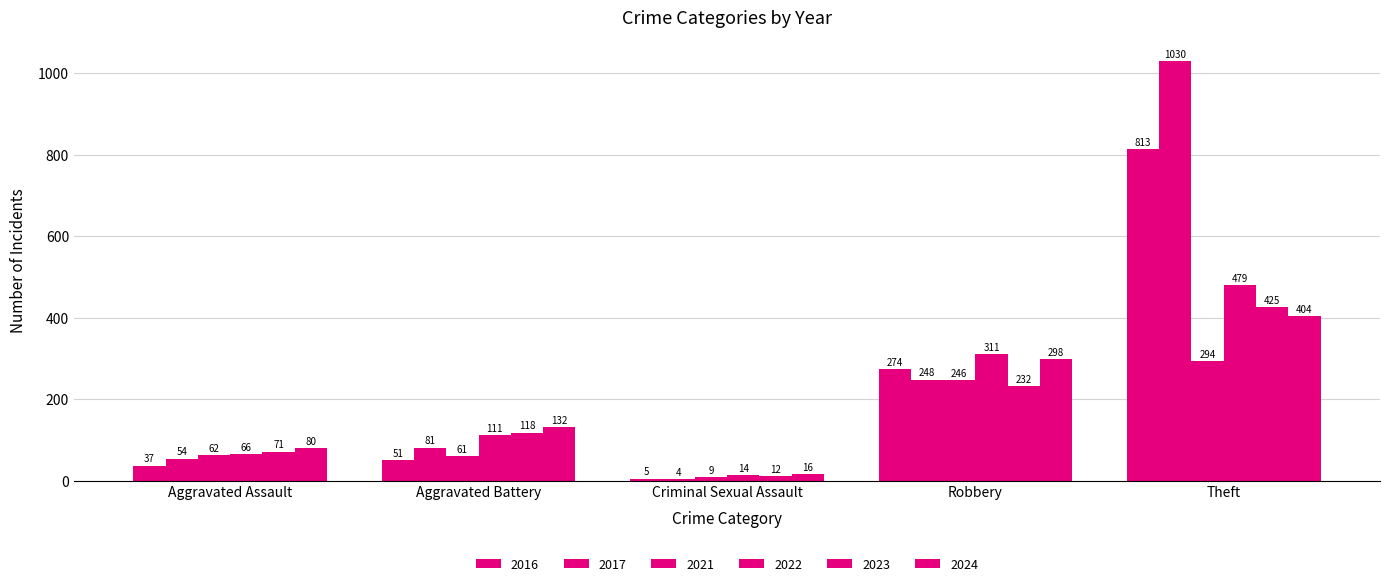

The value of 2017 at Robbery is 359. True or false?

False